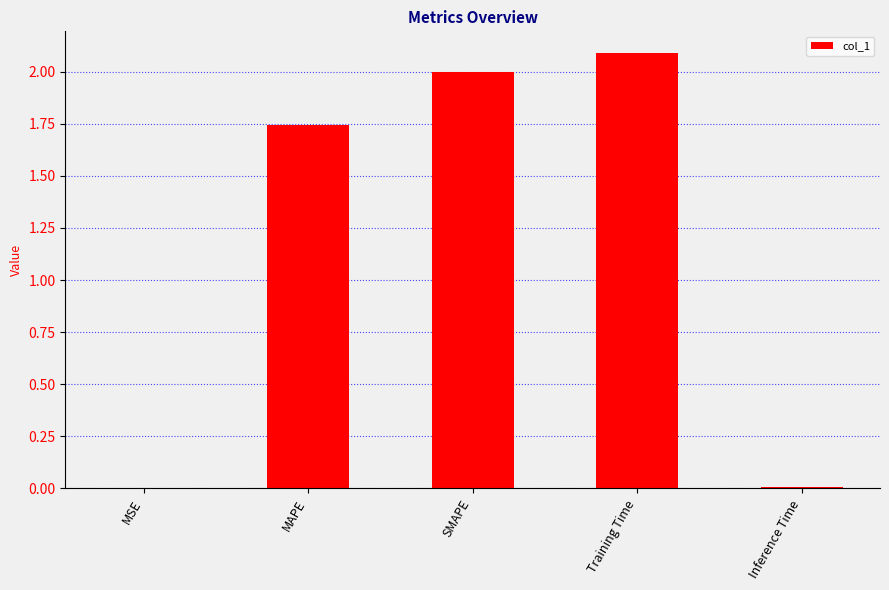

Read the value at Training Time.

2.1